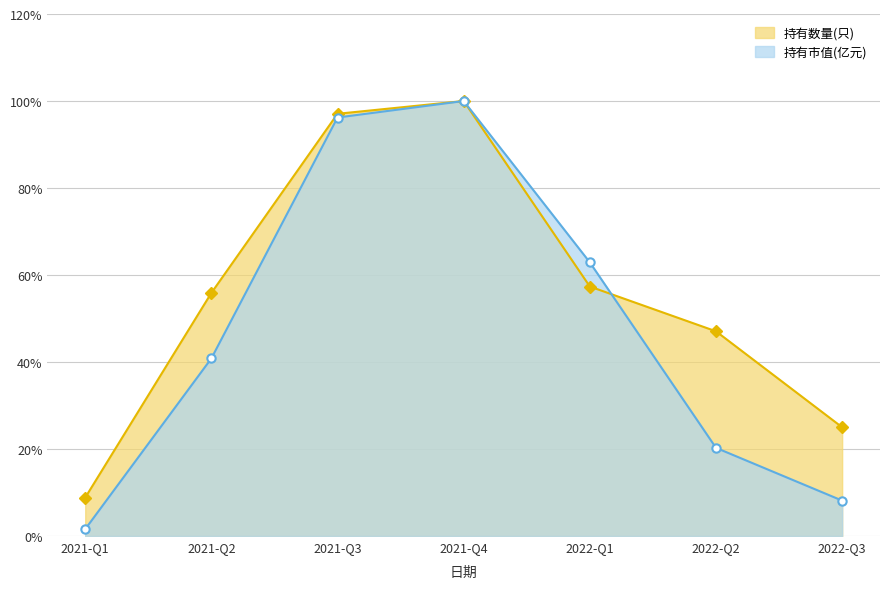

Which series has the largest total across all categories?

持有数量(只)